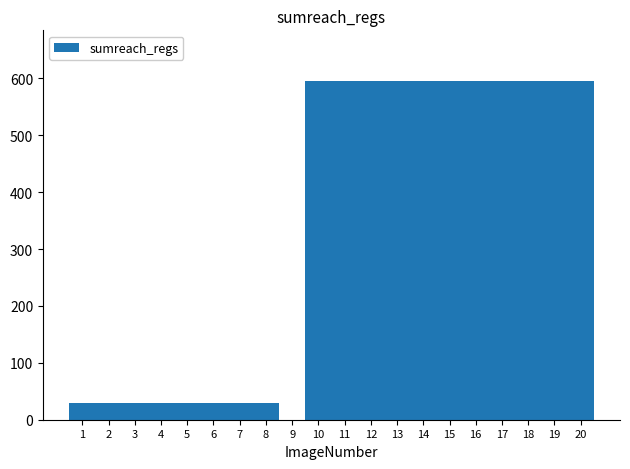

Are the bars horizontal?

No